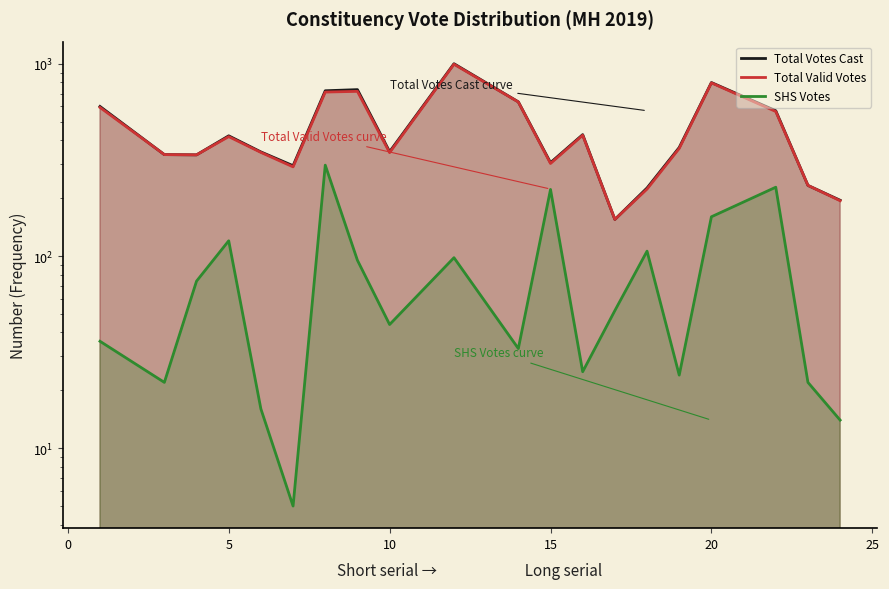

Does the chart display data point markers on the line(s)?

No